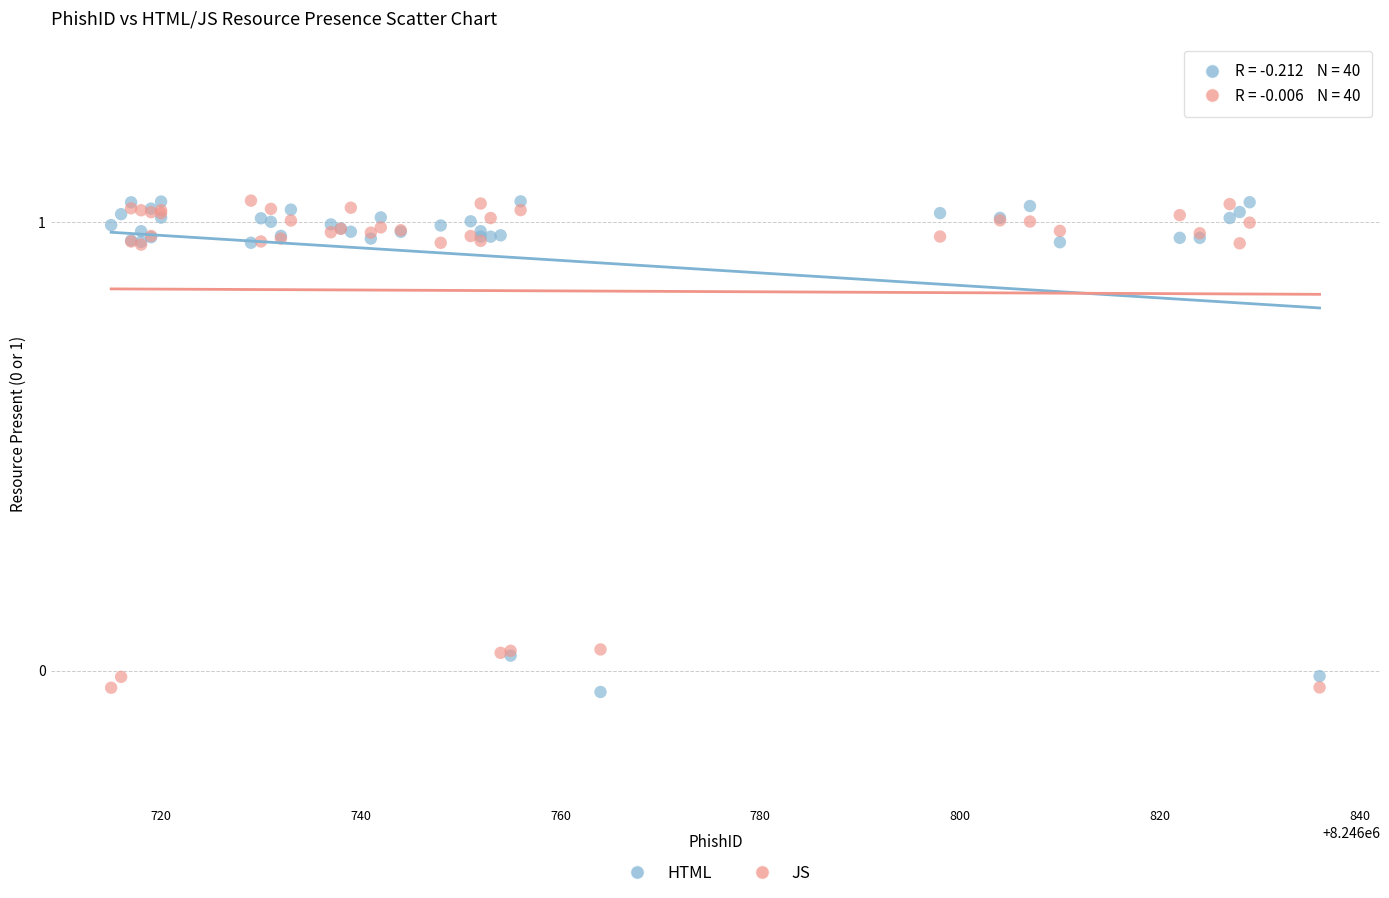

What is the X range (max minus min) for the scatter plot?

121.0